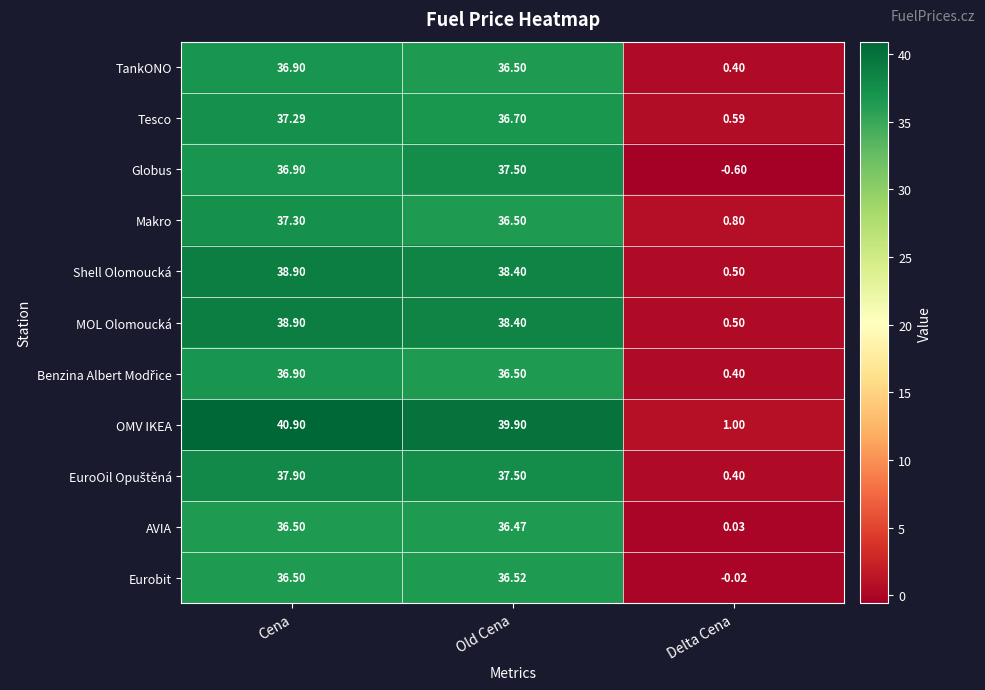

List the labels in order of Eurobit value, smallest first.

Delta Cena, Cena, Old Cena